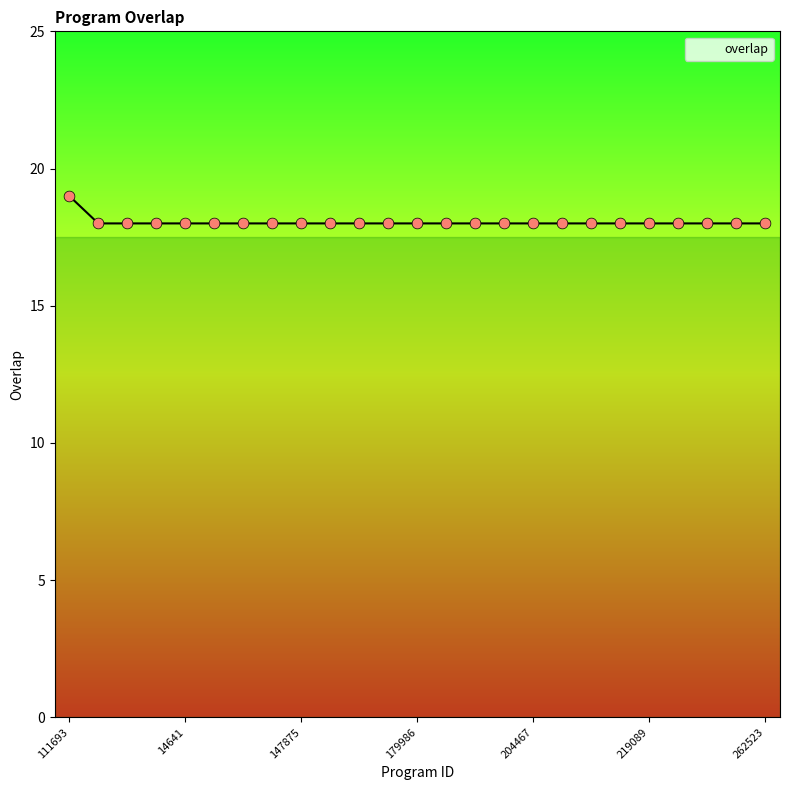

What is the greatest value displayed?

19